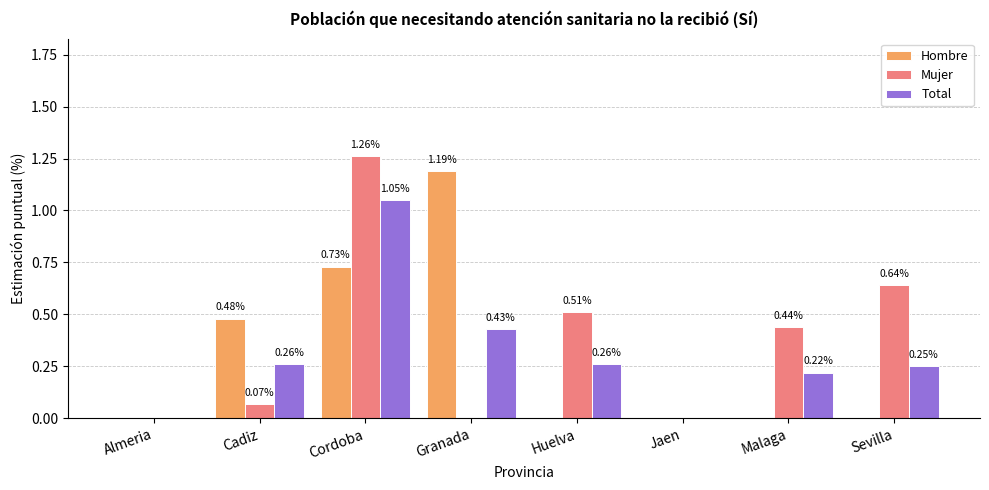

Between Malaga and Sevilla, which series saw the biggest shift?

Mujer